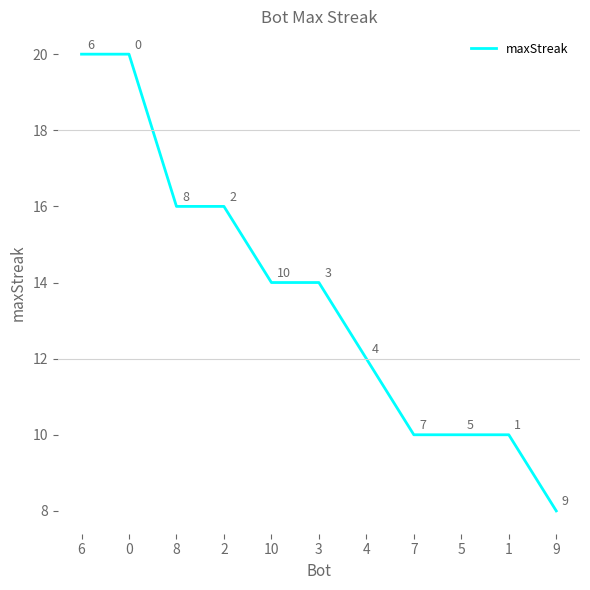

How many values are between 10 and 16?

8